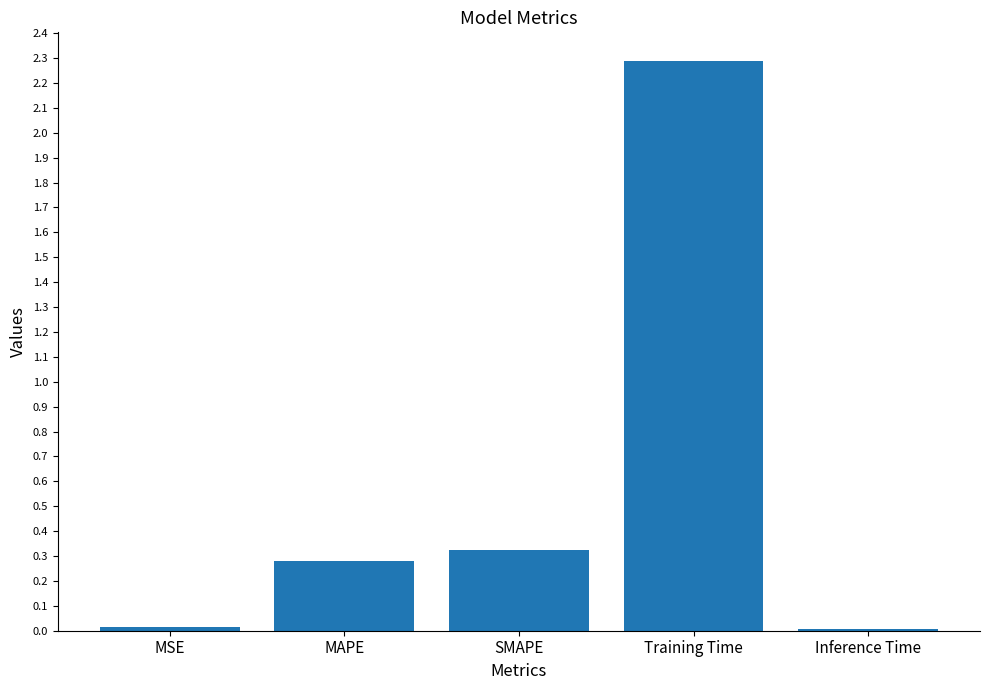

What is the difference between the values at Inference Time and SMAPE?

0.3